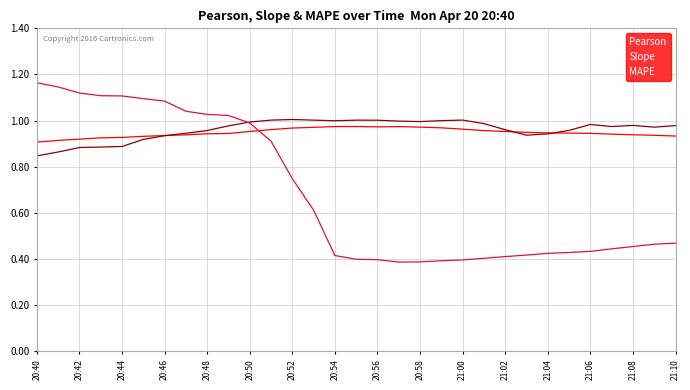

How many times do Pearson and Slope cross each other?

3